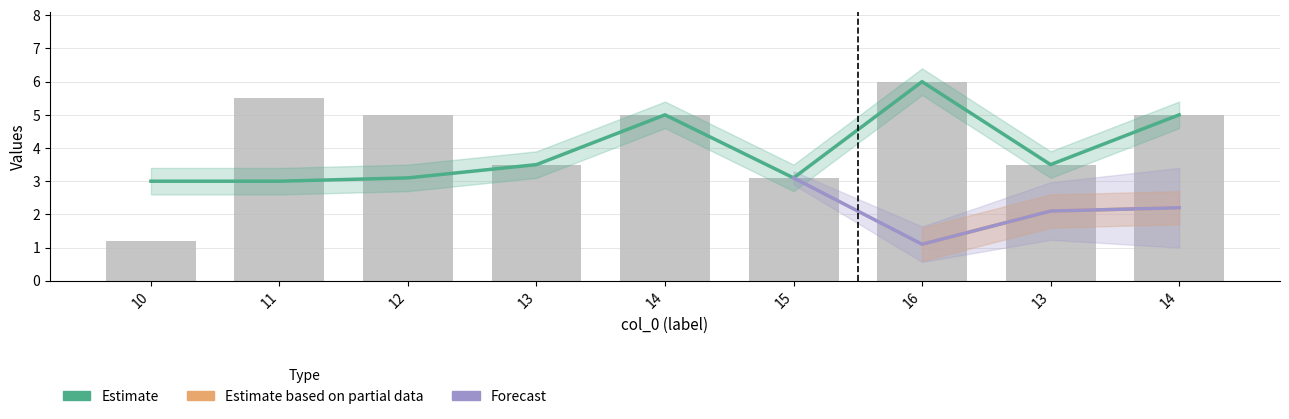

What is the difference between the maximum and minimum values in the col_3 series?

4.8